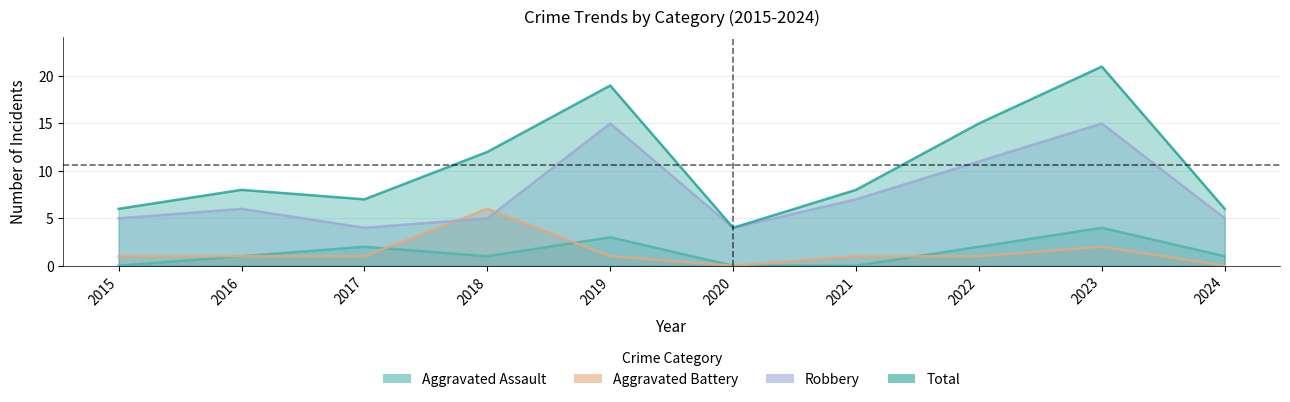

Is the value of Total at 2024 greater than the value of Aggravated Battery at 2024?

Yes